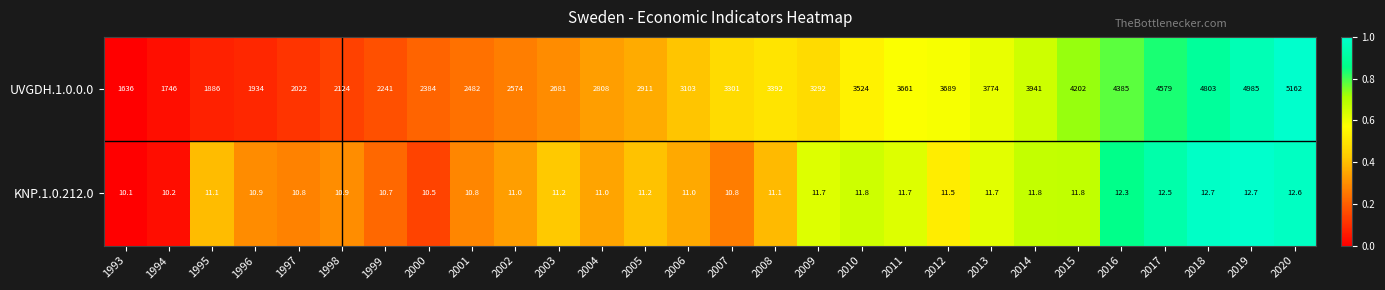

At which category is the sum across all series the highest?

2020